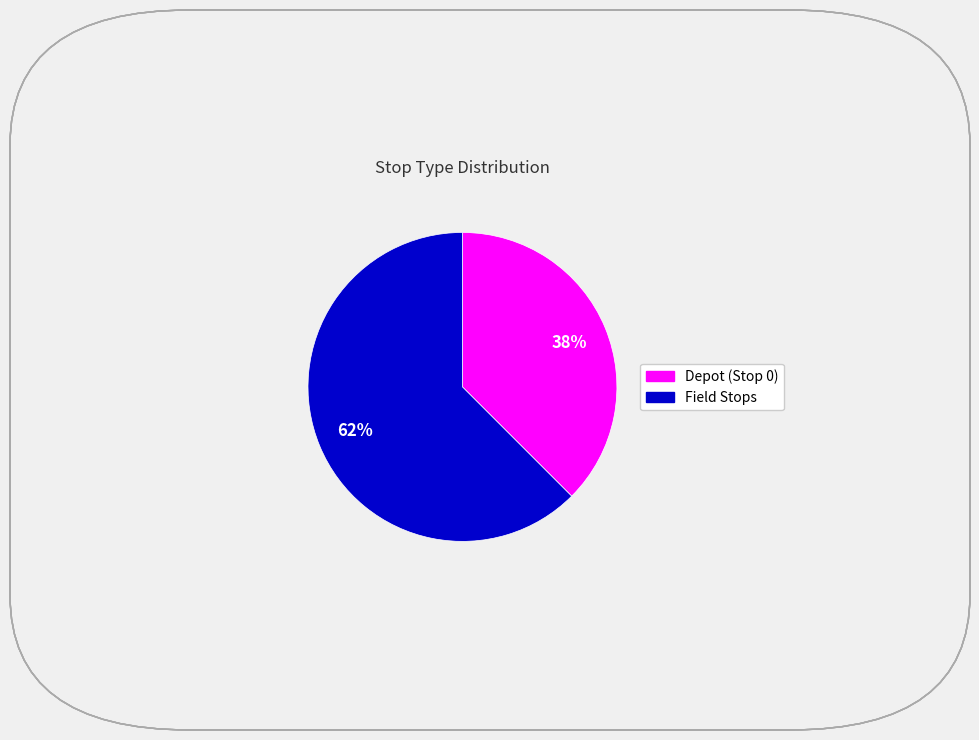

Is there a majority slice in this chart?

Yes